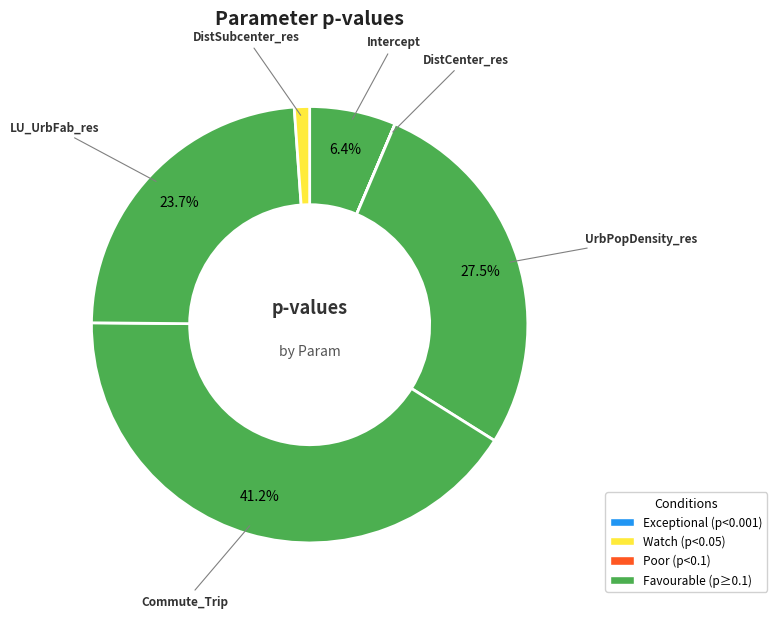

Does Intercept represent more than half of the total?

No